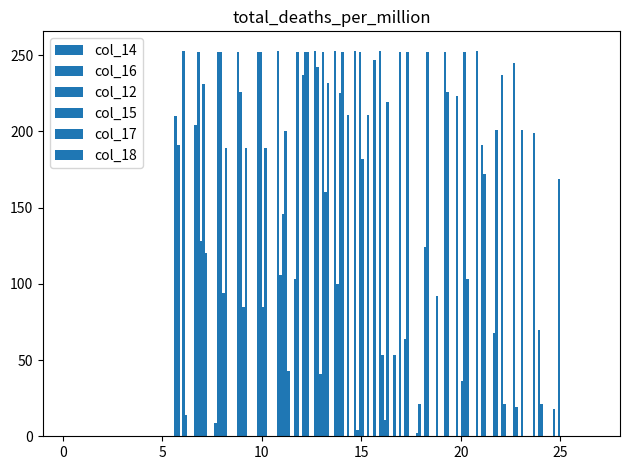

Does the chart contain stacked bars?

No